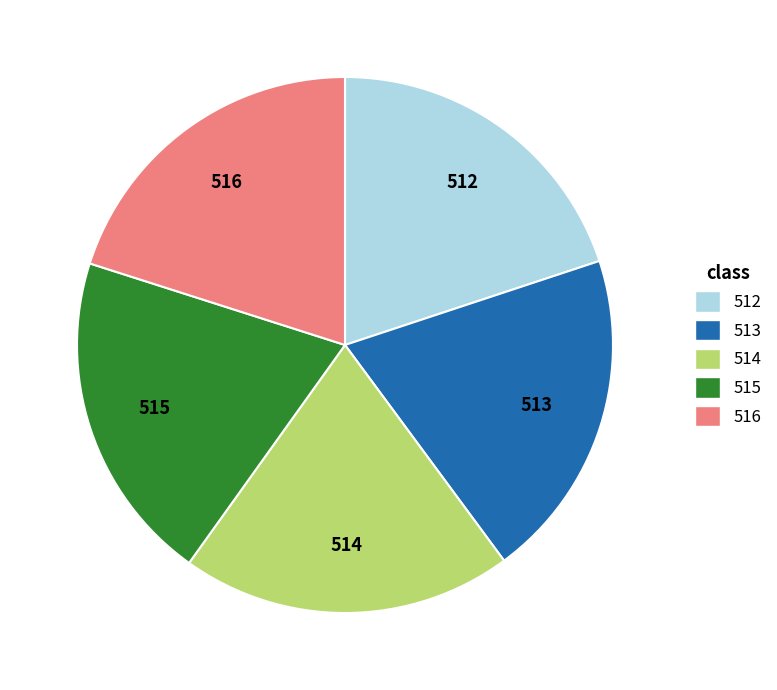

Does any single category account for the majority?

No